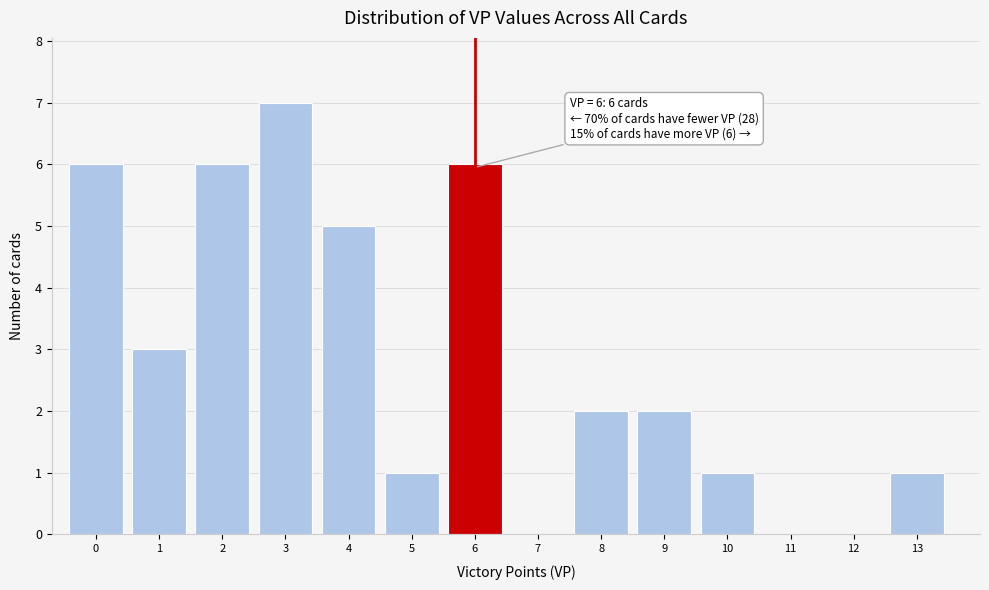

Which range on the x-axis has the tallest bar?

2.5 to 3.5